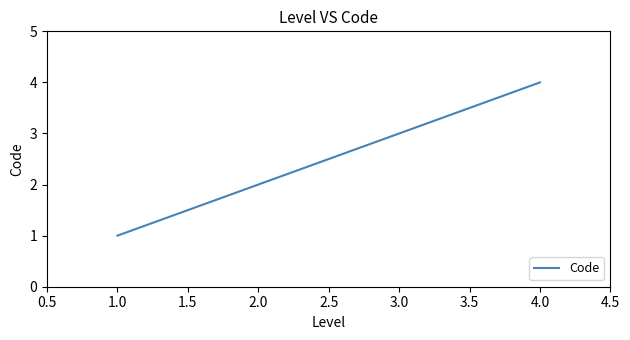

Which category has the lowest value across all series?

1.0